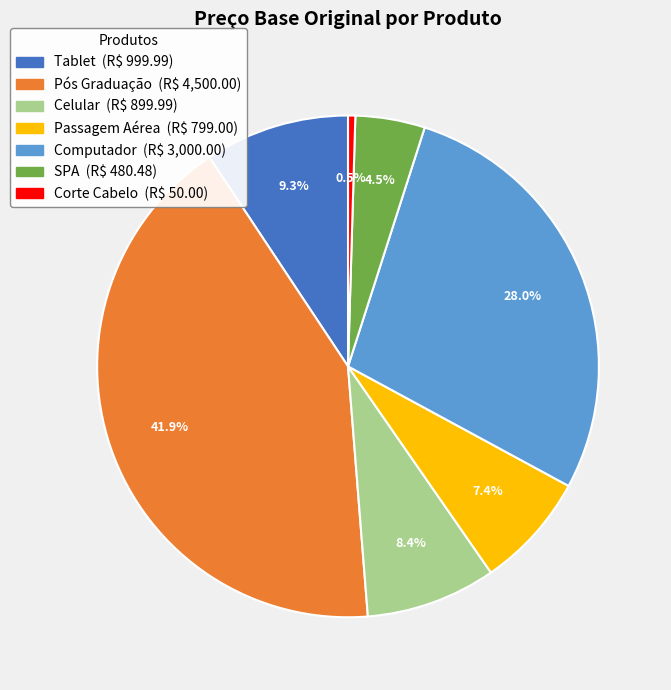

Which category has the smallest portion of the pie?

Corte Cabelo